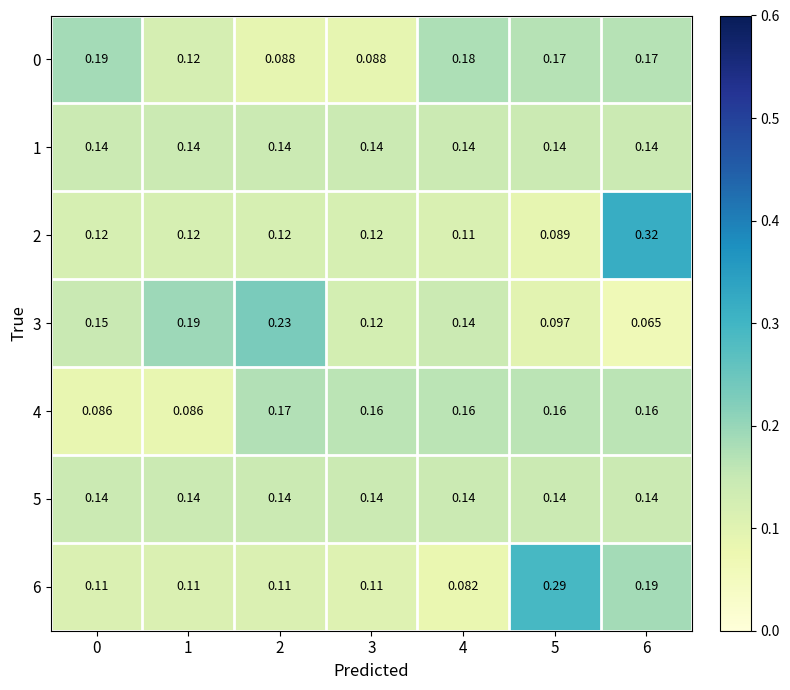

Is the value of 2 at 6 greater than the value of 3 at 0?

Yes